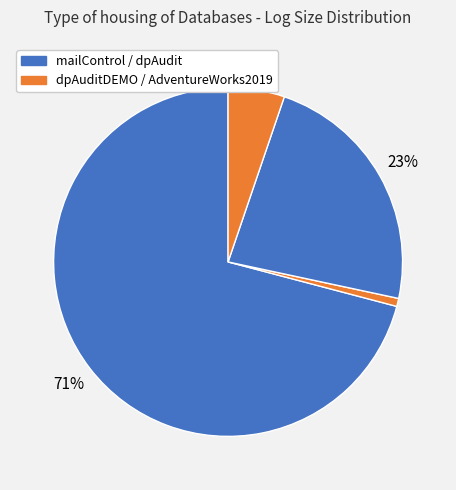

Count the number of slices in the pie.

4